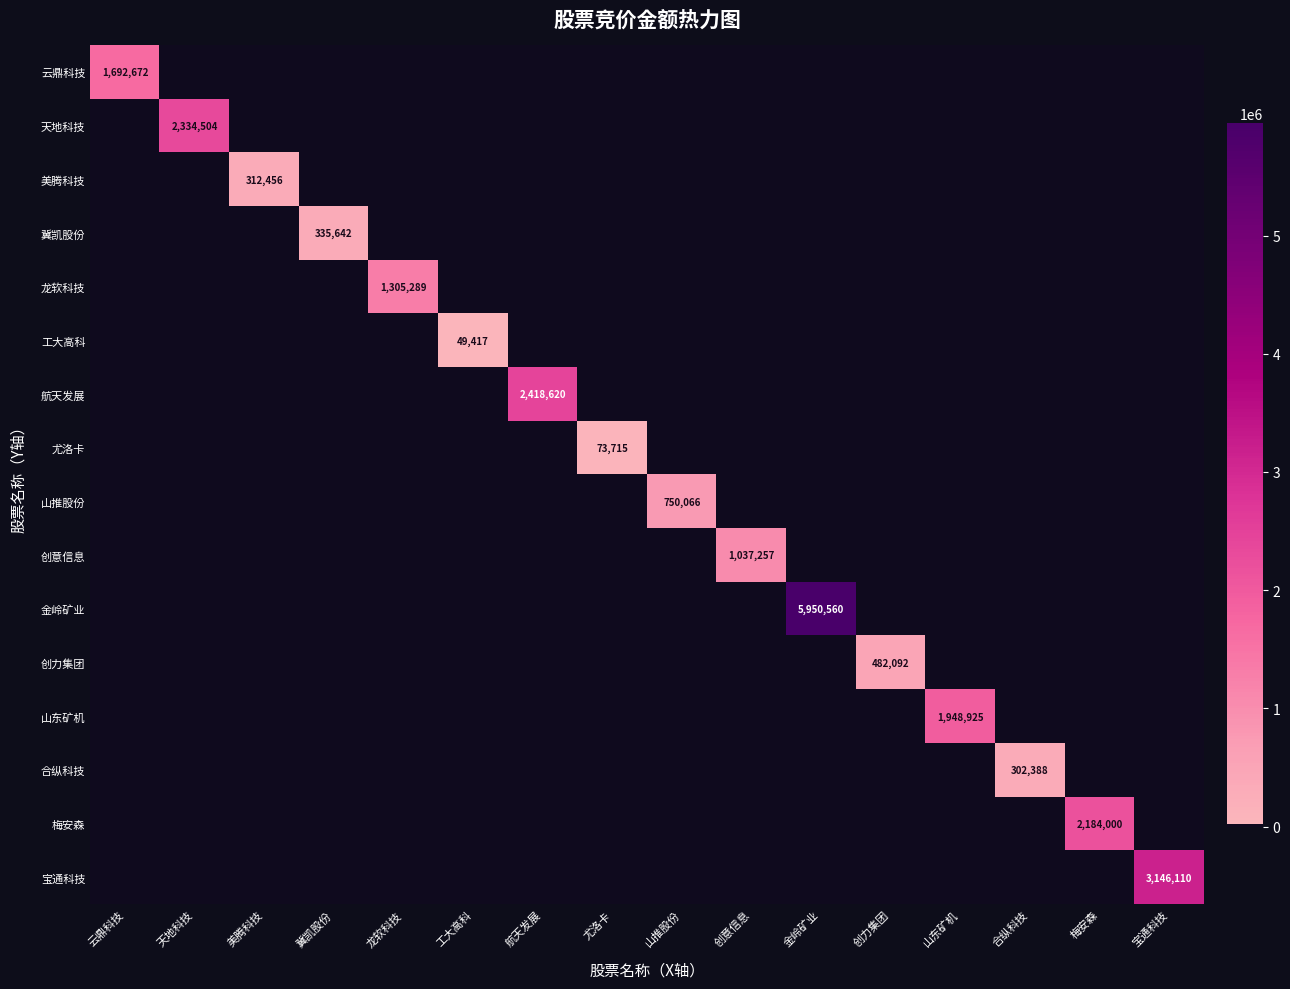

The value of 创意信息 at 尤洛卡 is 469925. True or false?

False